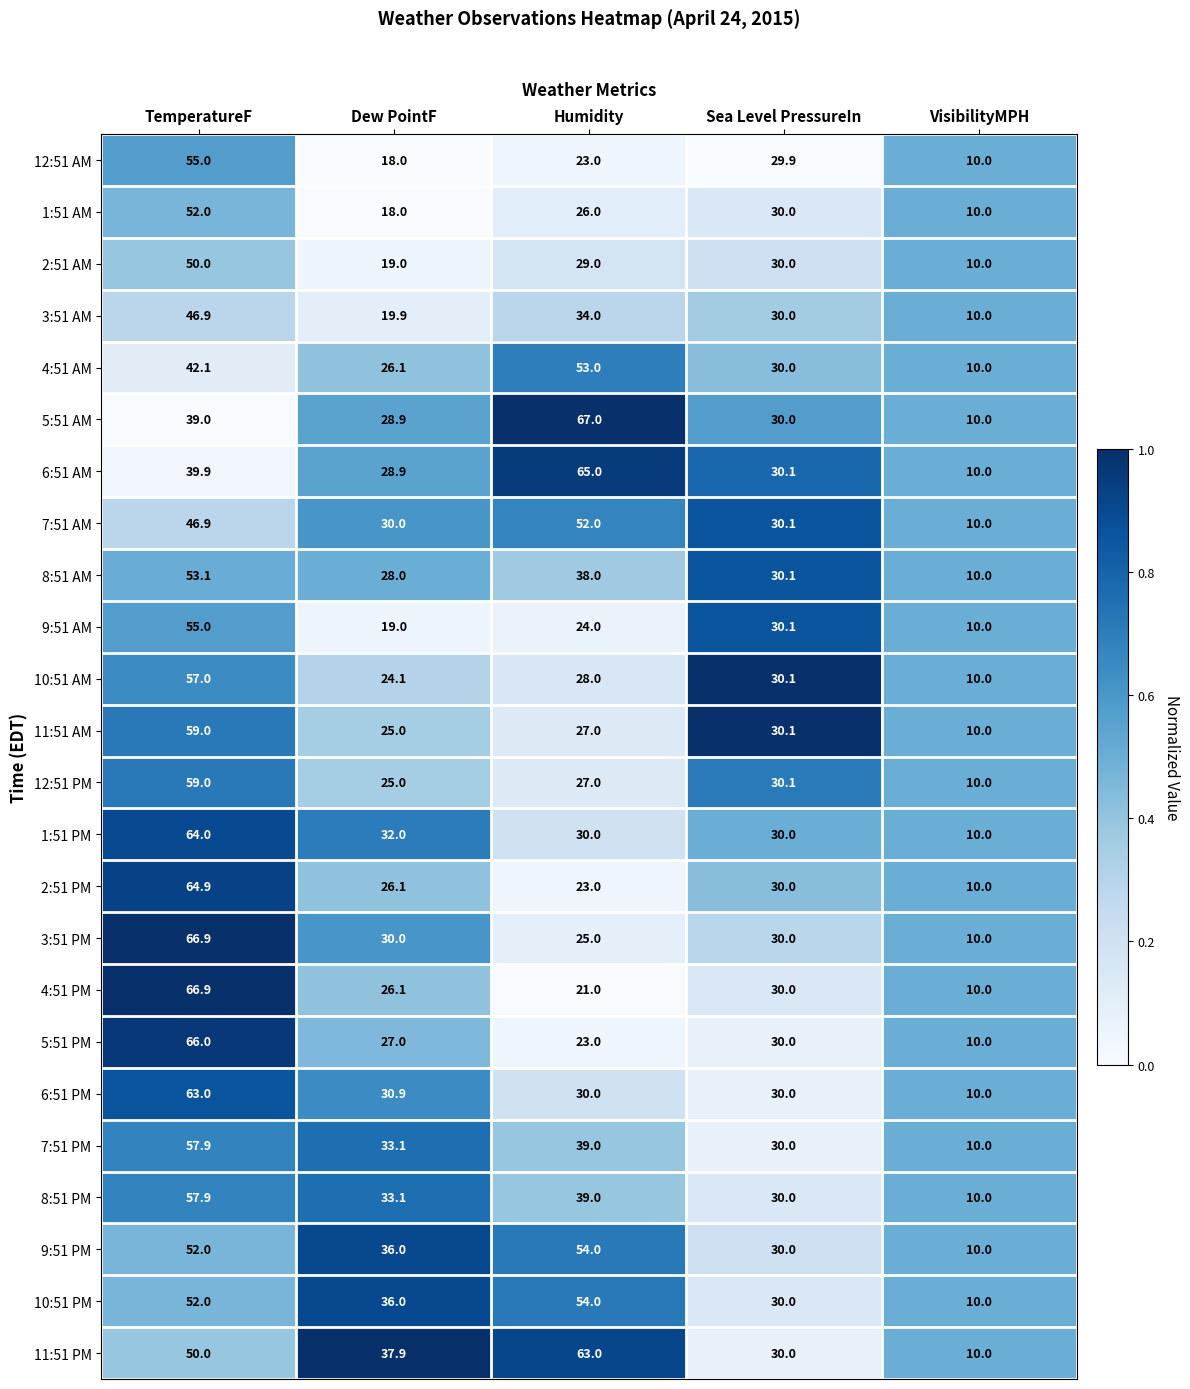

How many series are shown in this chart?

24